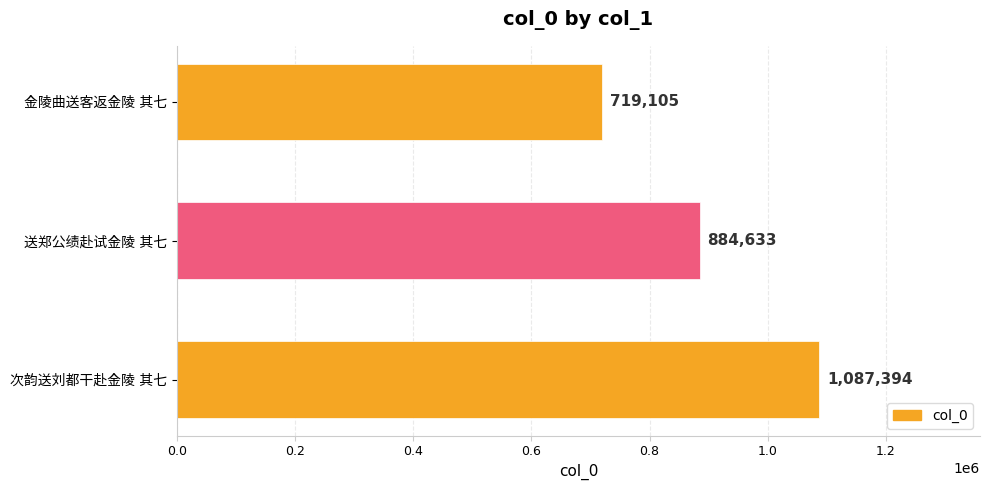

At which label is the value closest to 903249?

送郑公绩赴试金陵 其七